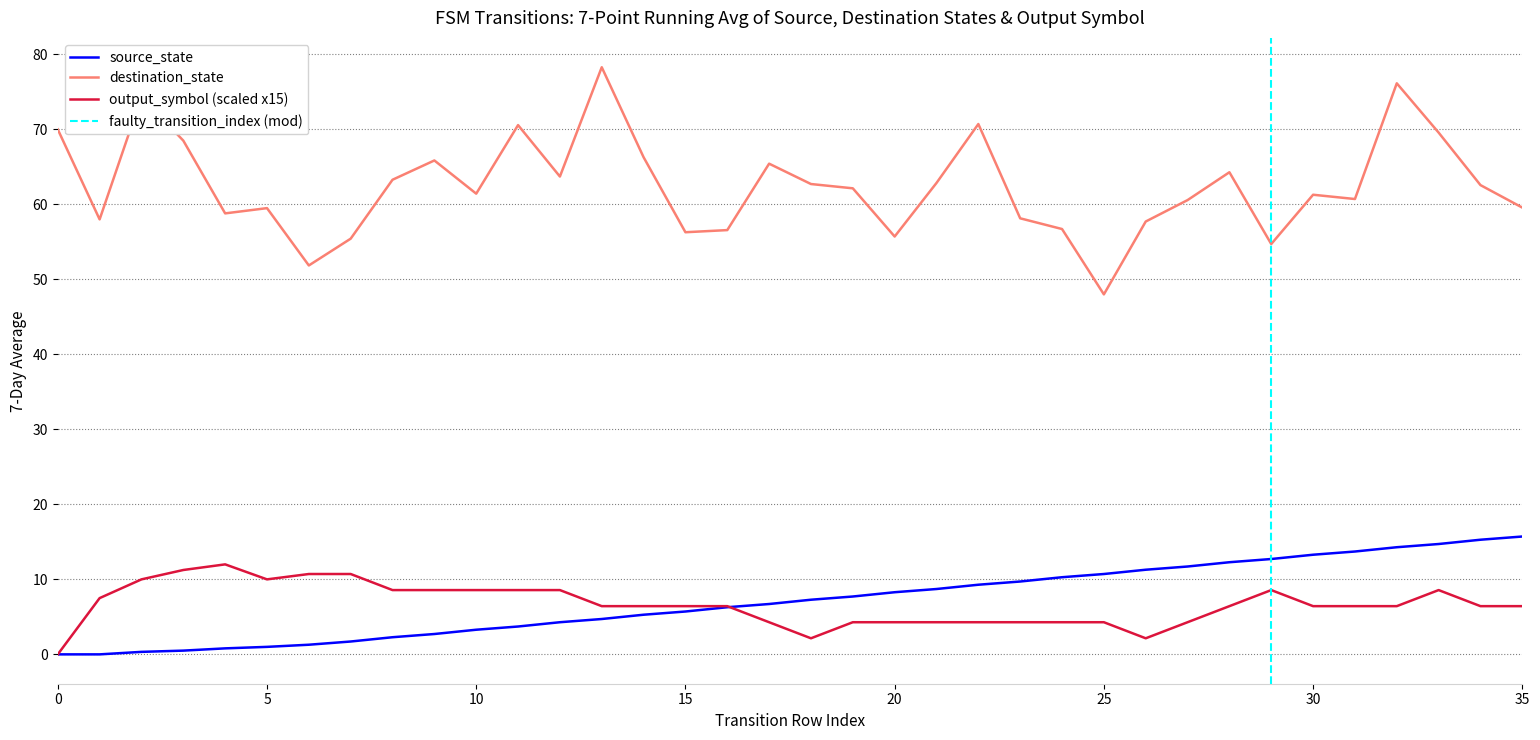

Is it true that source_state equals 10.6 at 35?

False